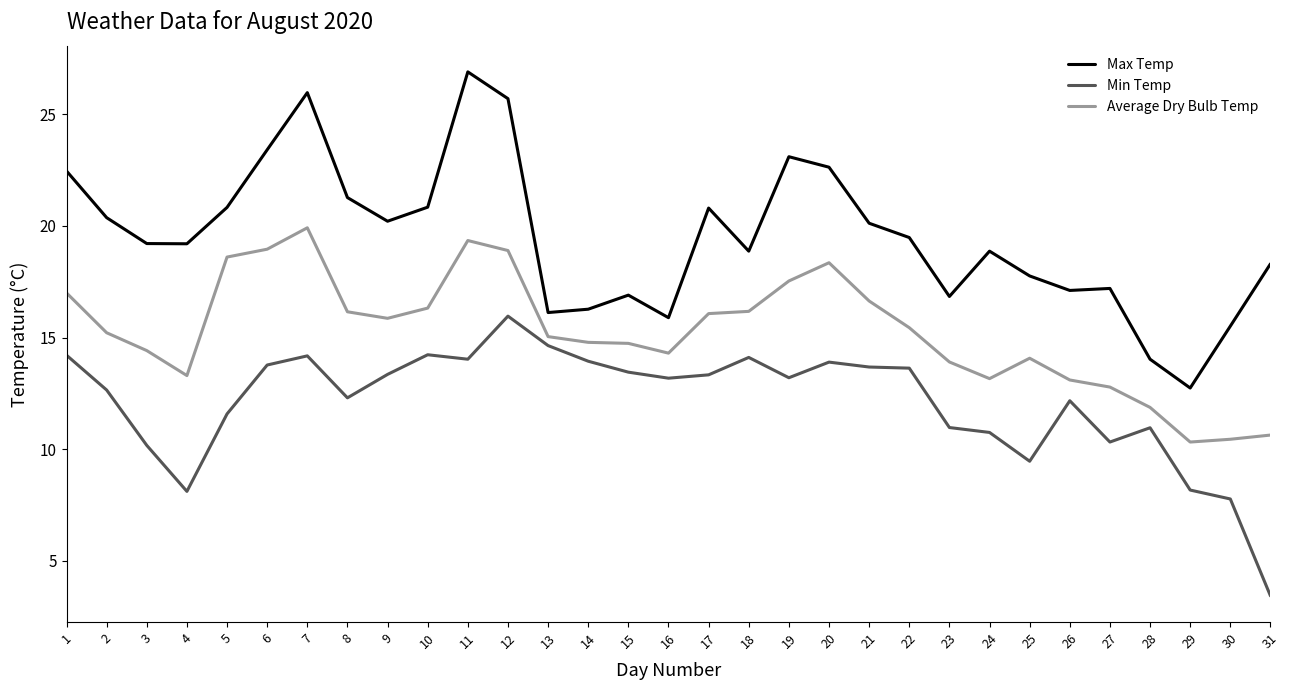

What is the difference between the highest and lowest values at 7?

11.8